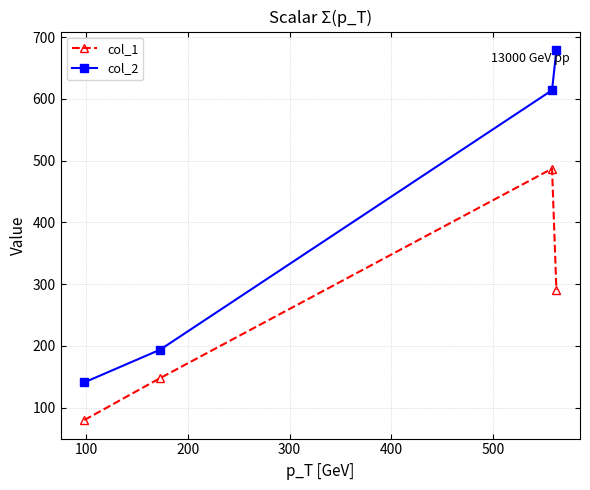

Count the col_1 values in the range 148 to 487.

3